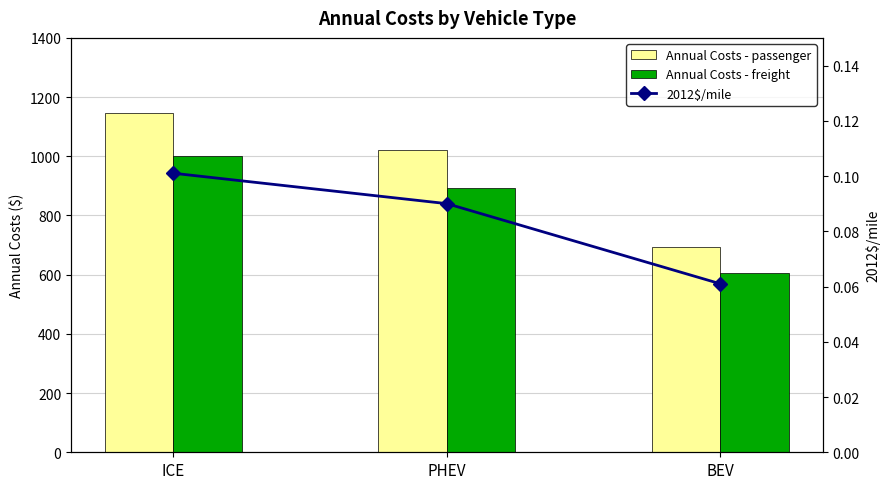

What is the sum of the Annual Costs - passenger values at ICE and PHEV?

2168.3